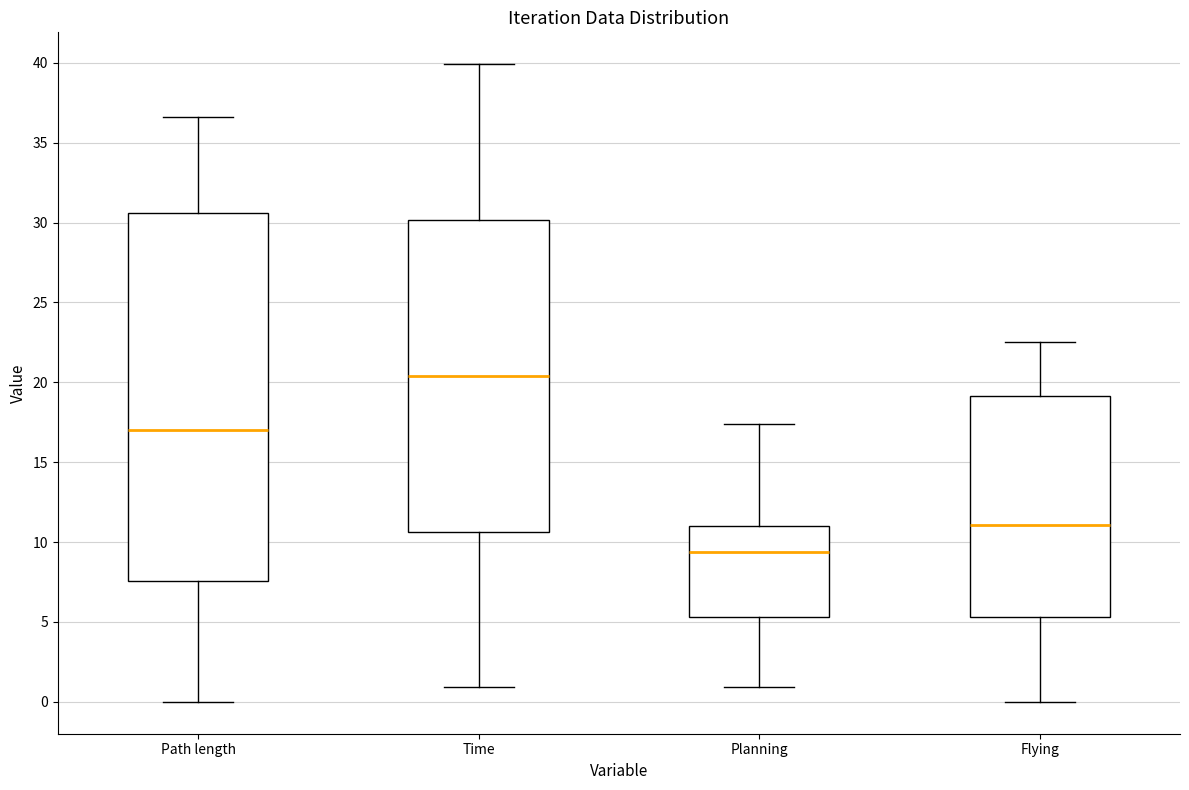

Which box's median line is the highest?

Time